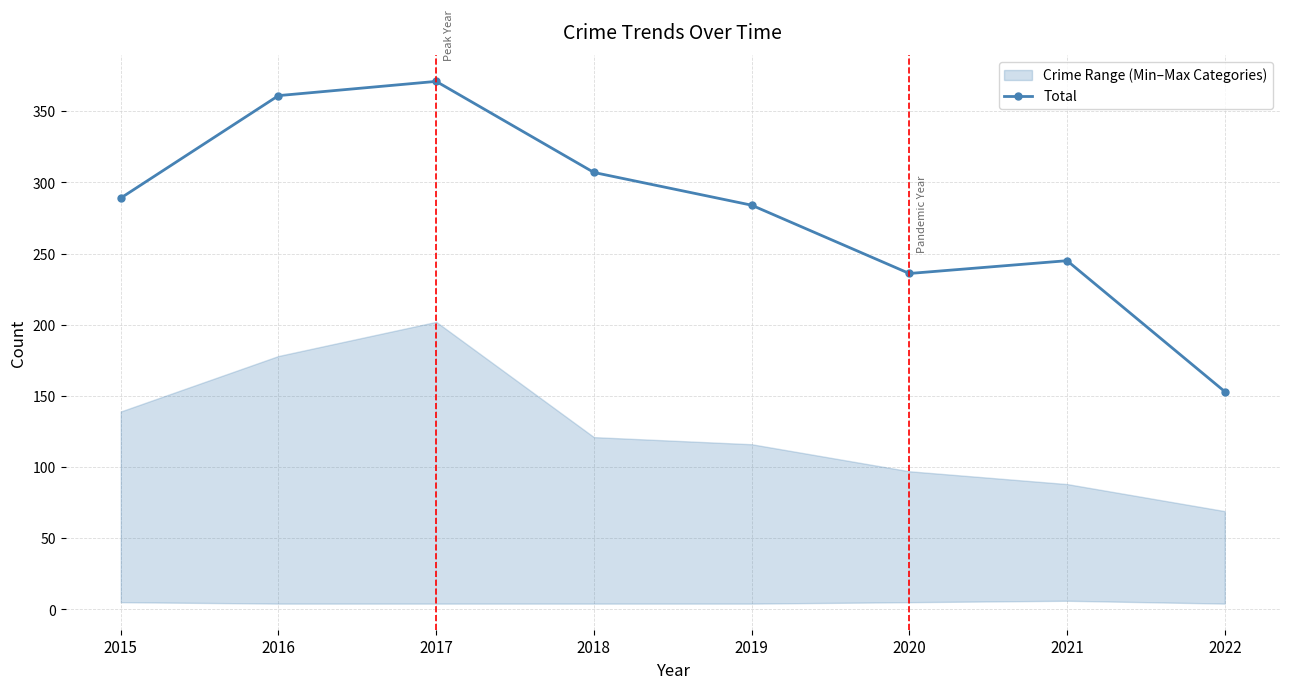

How many data points are less than 289?

4